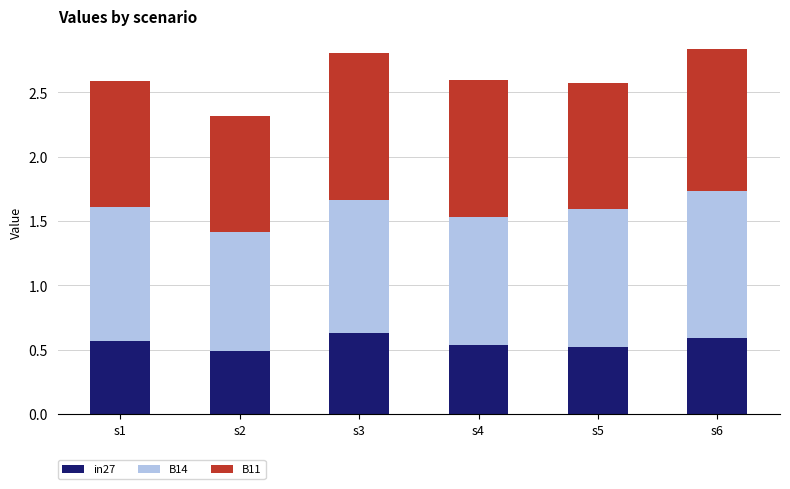

What is the total value across all series at s4?

2.6